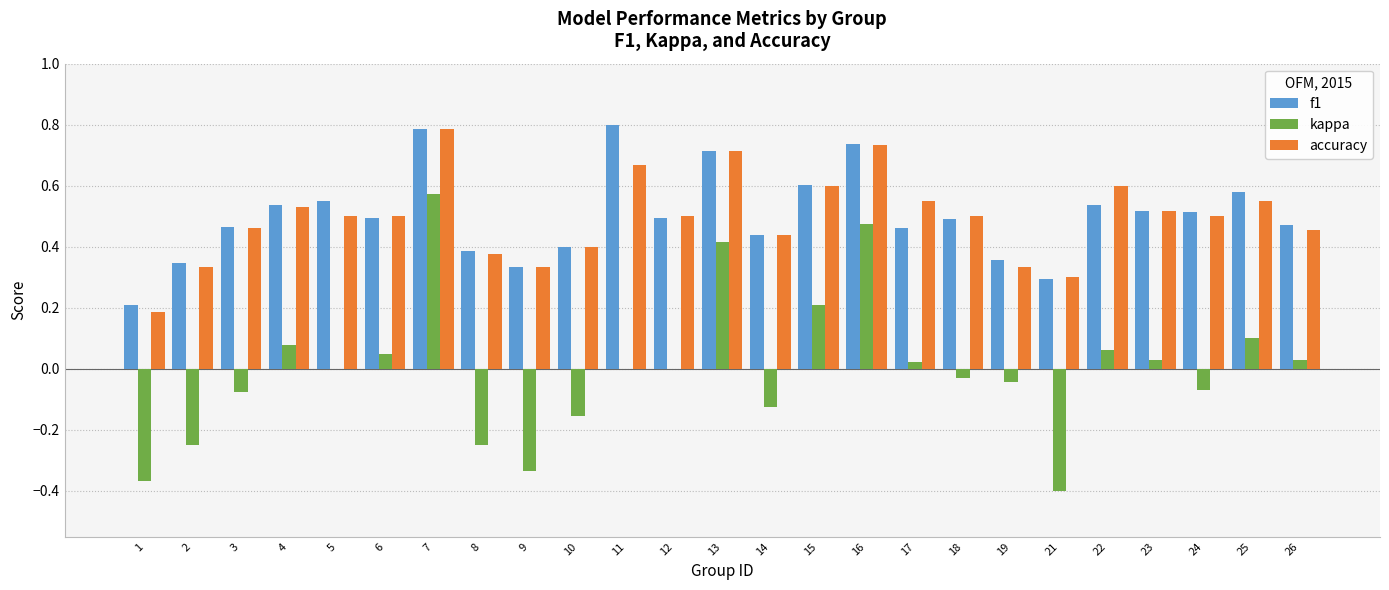

What is the maximum value shown in the chart?

0.8